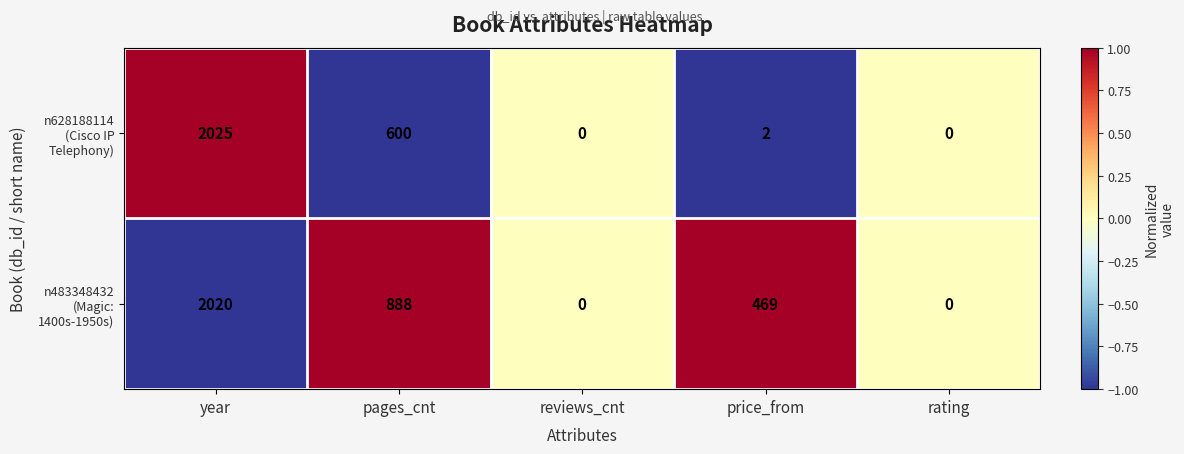

What is the greatest value displayed?

2025